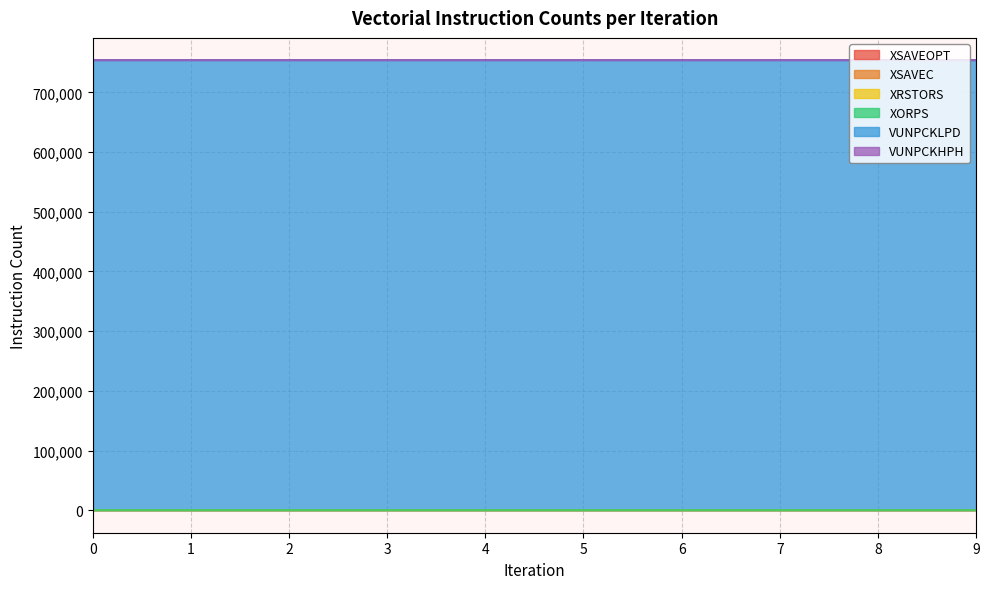

Which series changed the most between 2 and 9?

XSAVEOPT